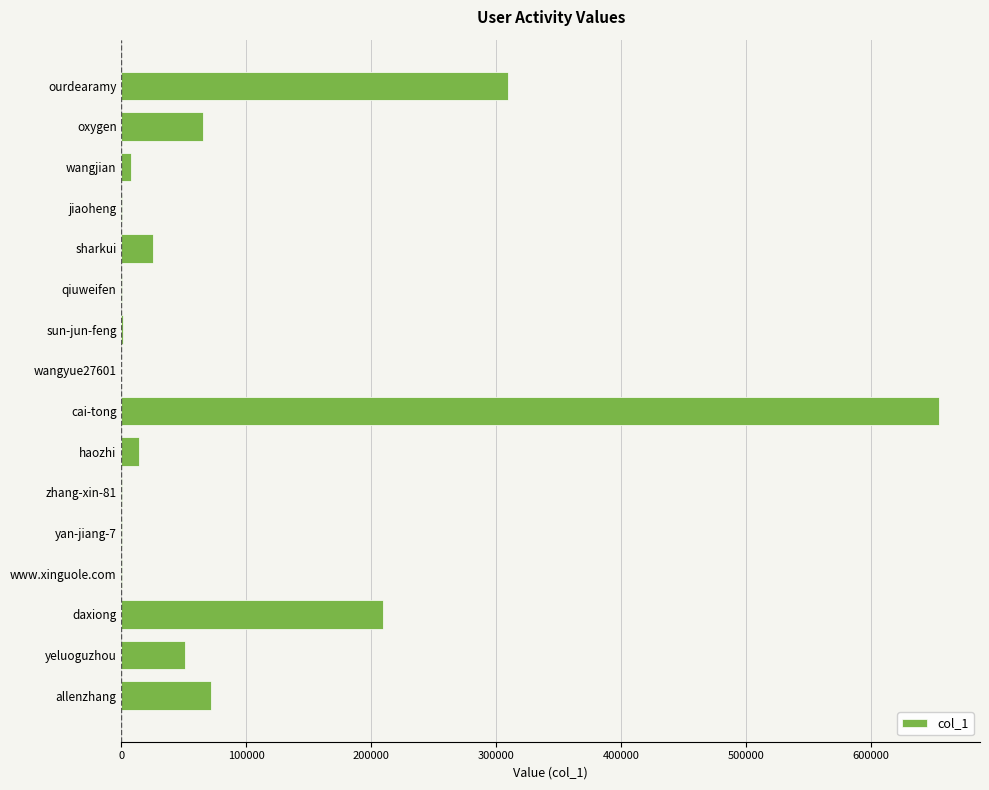

True or false: the data shows 76264 at yeluoguzhou.

False